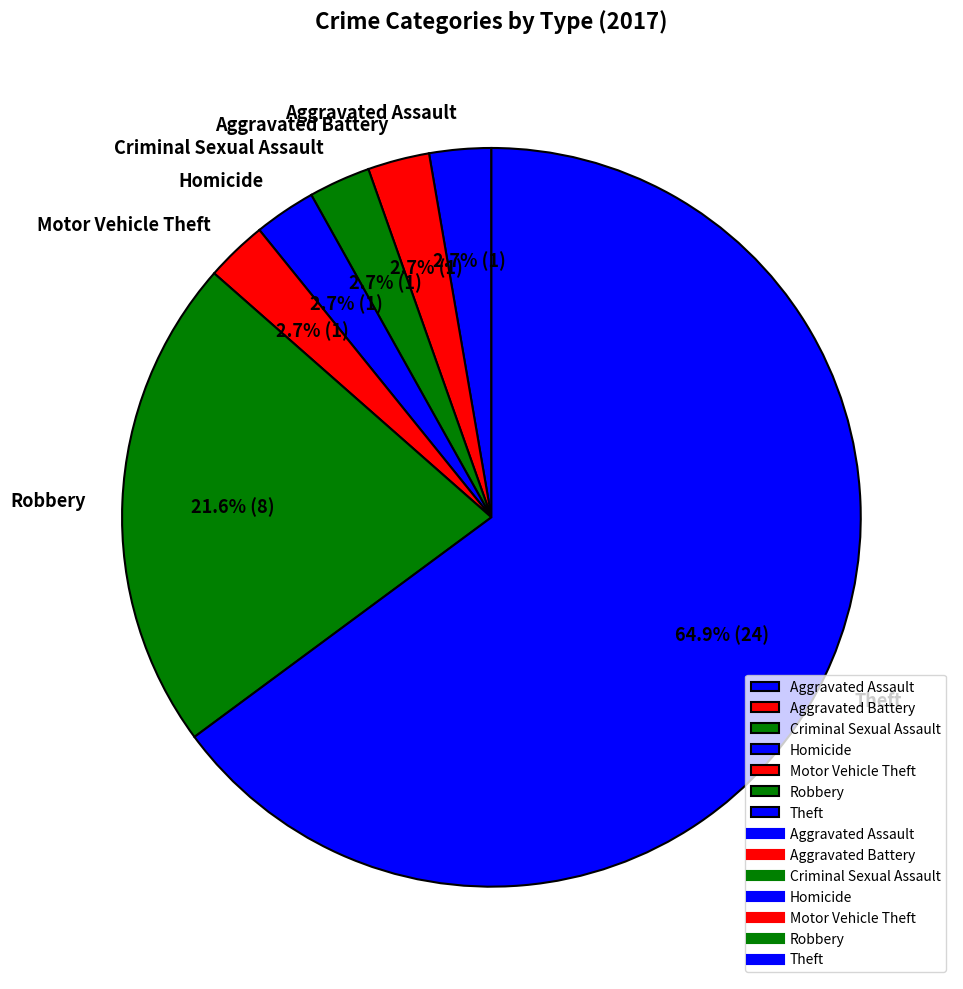

To the nearest percent, what percentage of the pie is Aggravated Battery?

3%